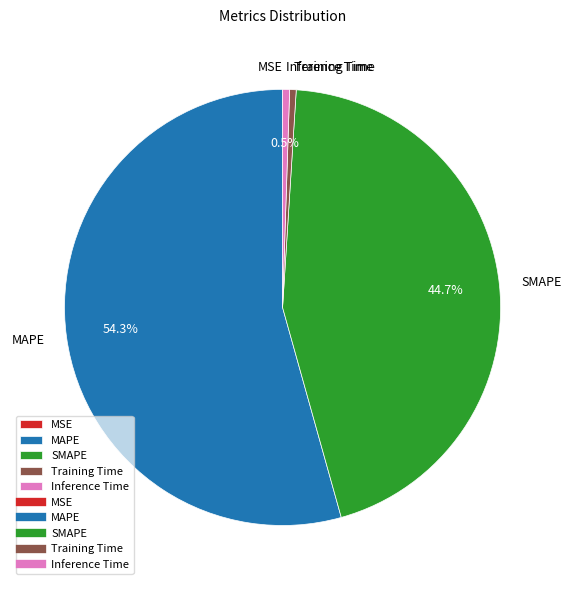

Is Inference Time the majority of the pie?

No